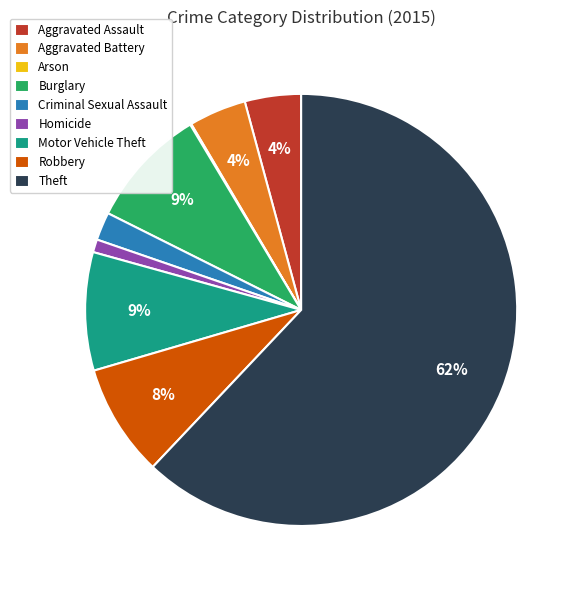

Do Aggravated Assault and Aggravated Battery together represent more than half of the pie?

No